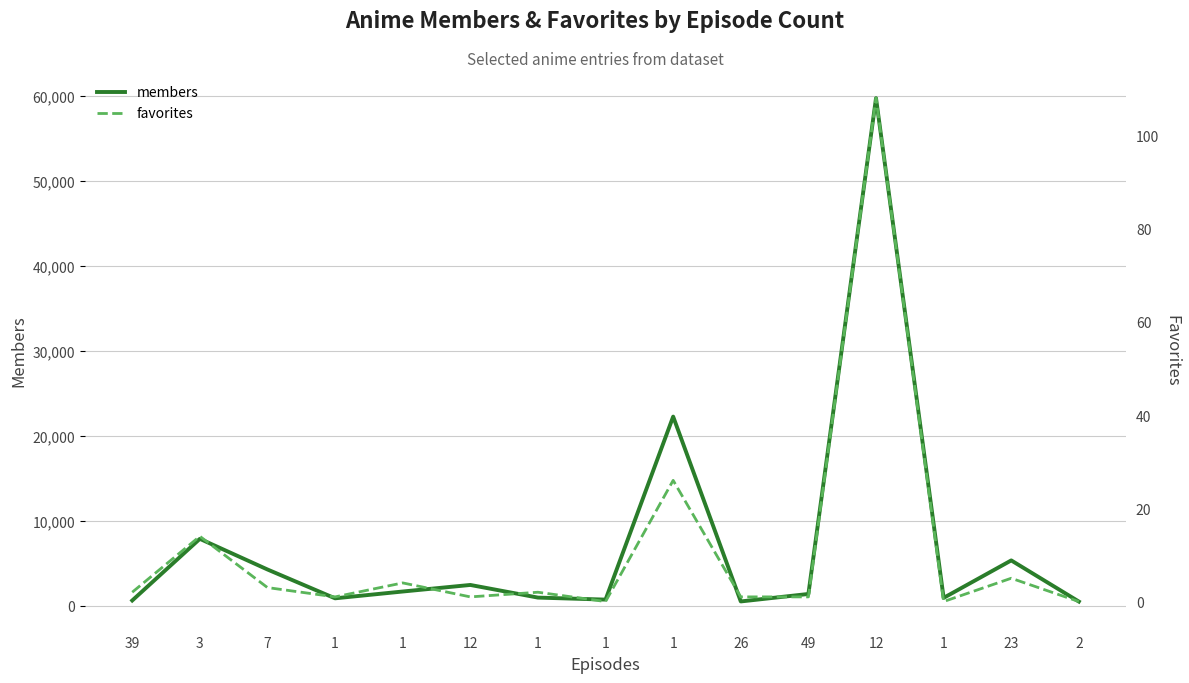

Where is the first local maximum for favorites?

3